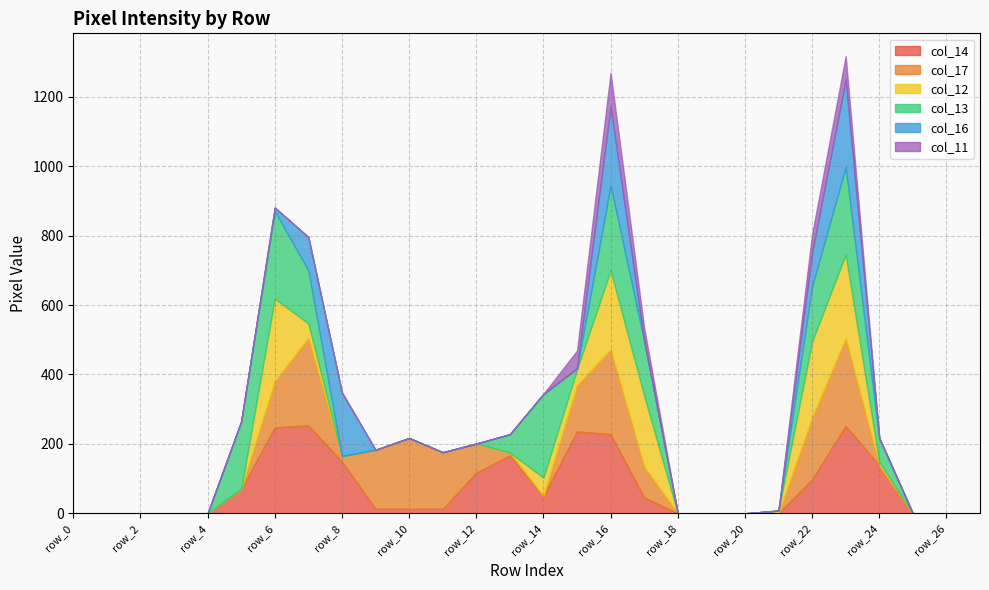

What is the difference between the col_17 values at row_22 and row_6?

44